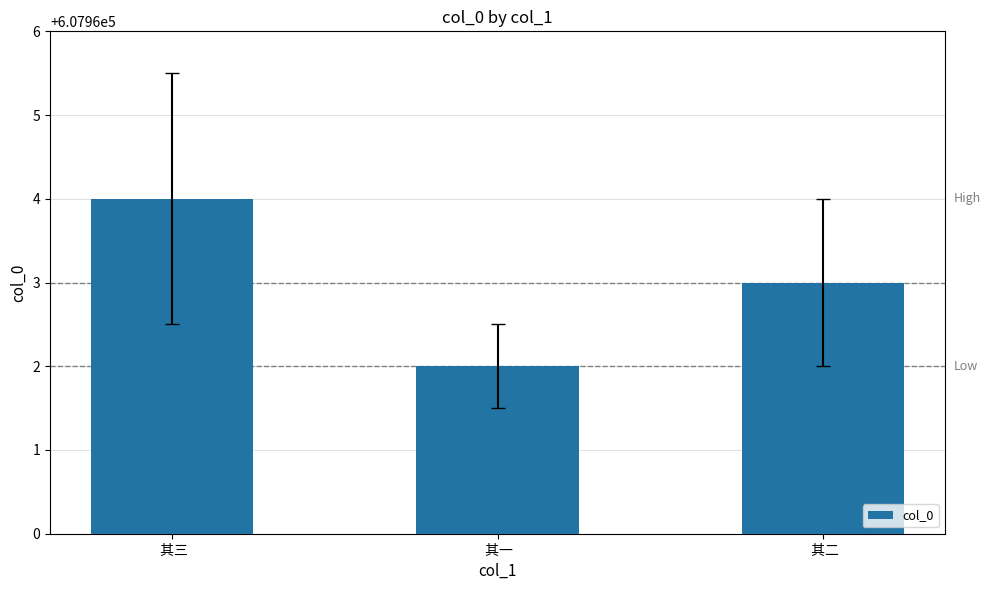

What is the change in value from  其三 to  其一?

-2